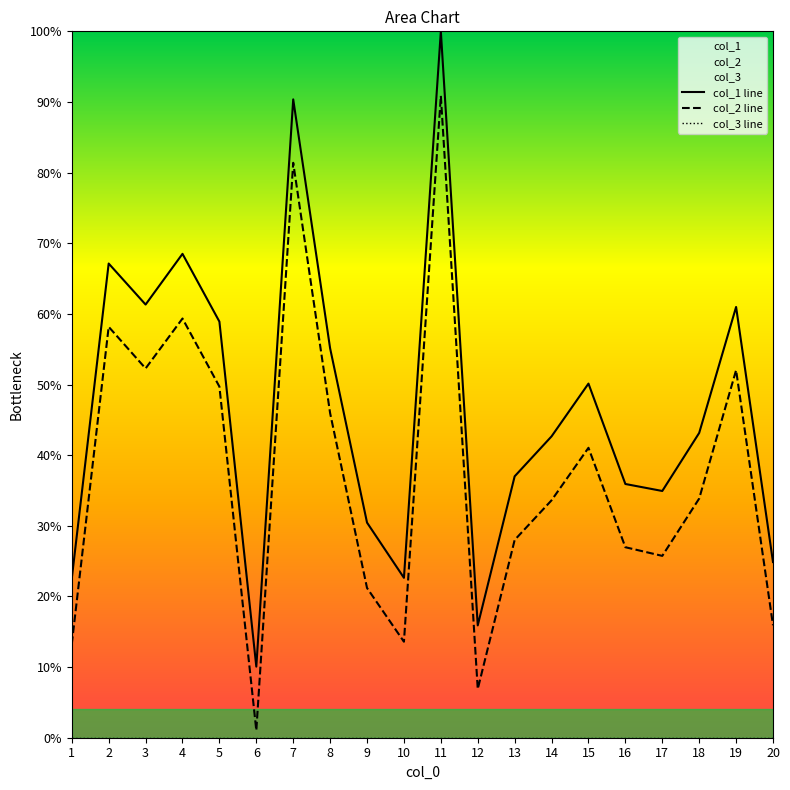

True or false: col_3 line has more than 0 interior local peaks.

False